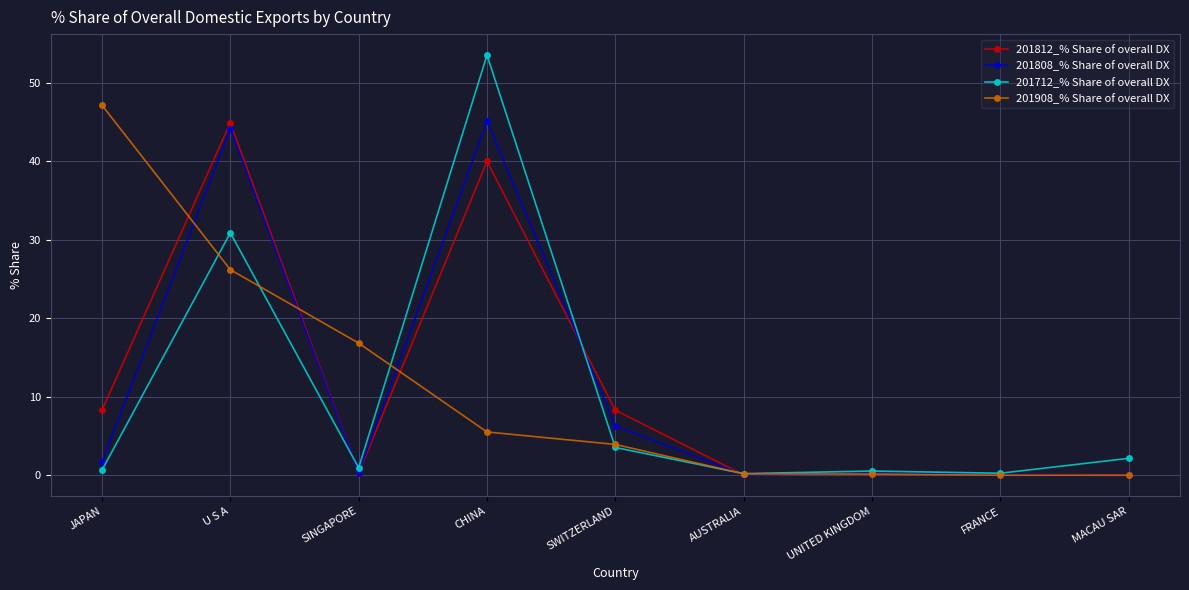

What is the difference between the maximum and minimum values in the 201908_% Share of overall DX series?

47.1